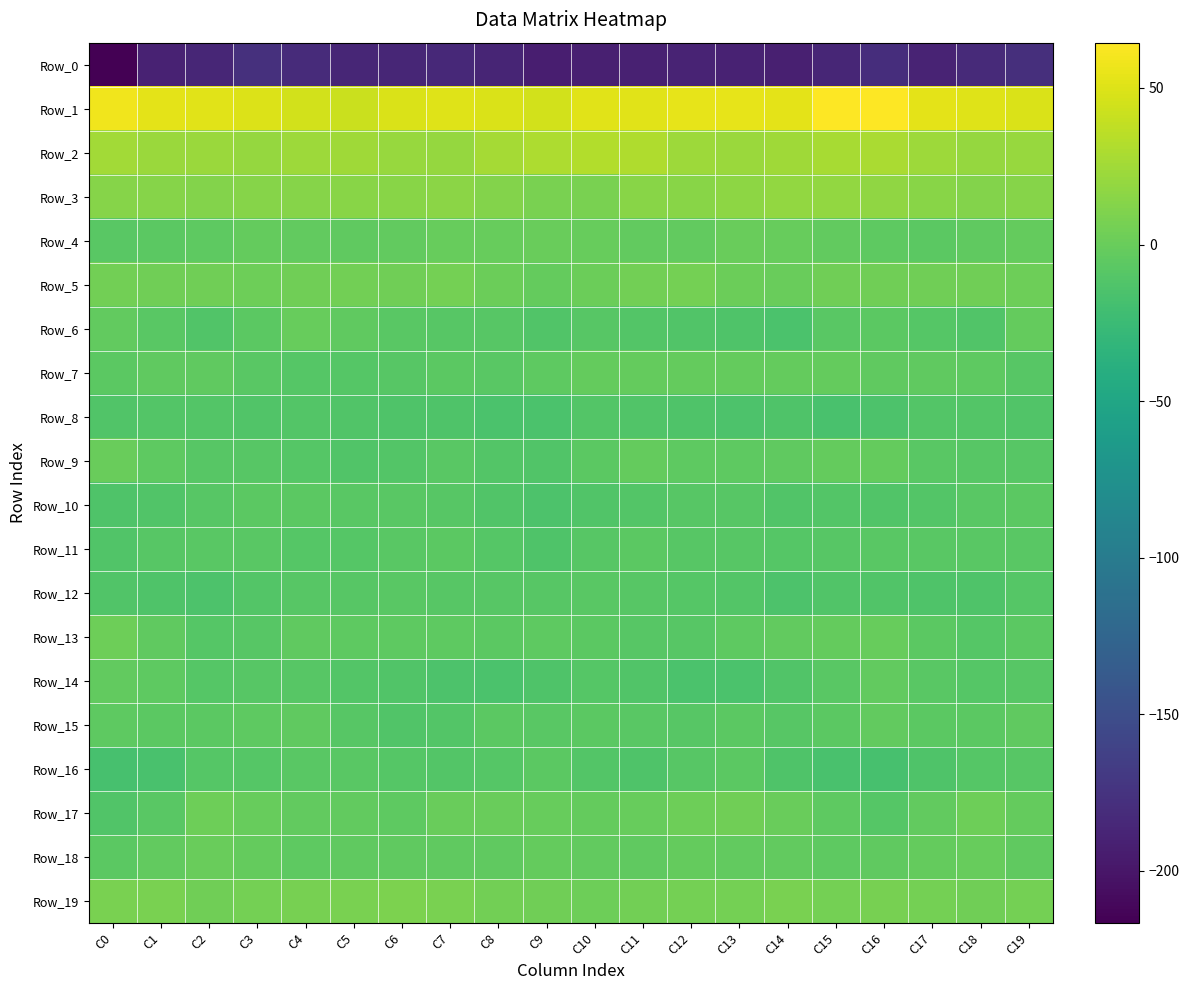

What is the spread (max minus min) of values at C4?

227.0